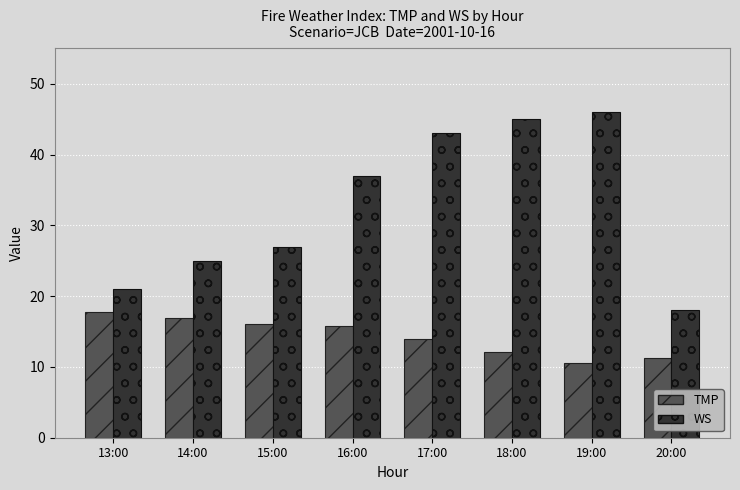

Which series has the widest spread of values?

WS